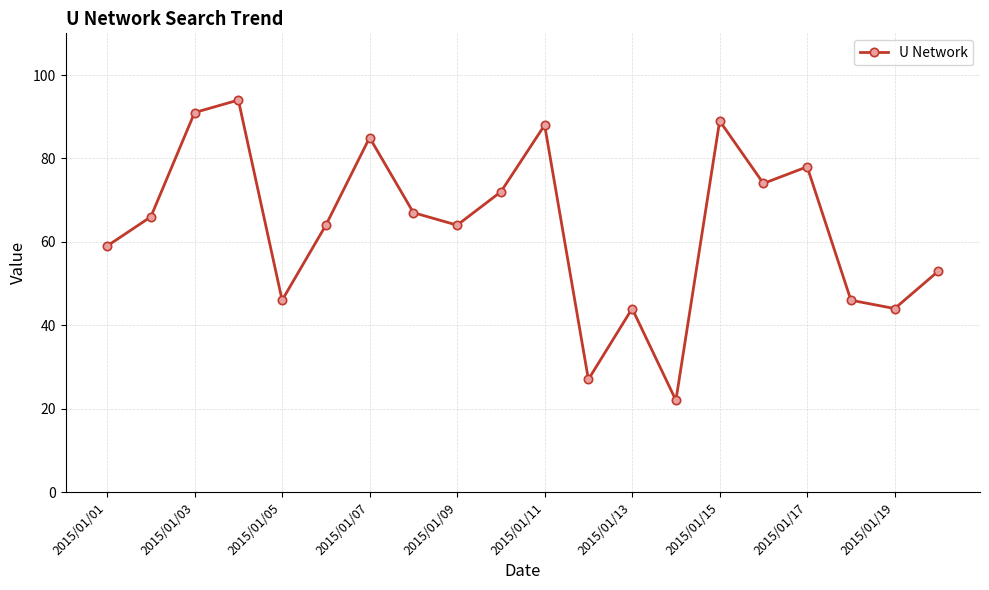

What is the minimum value shown in the chart?

22